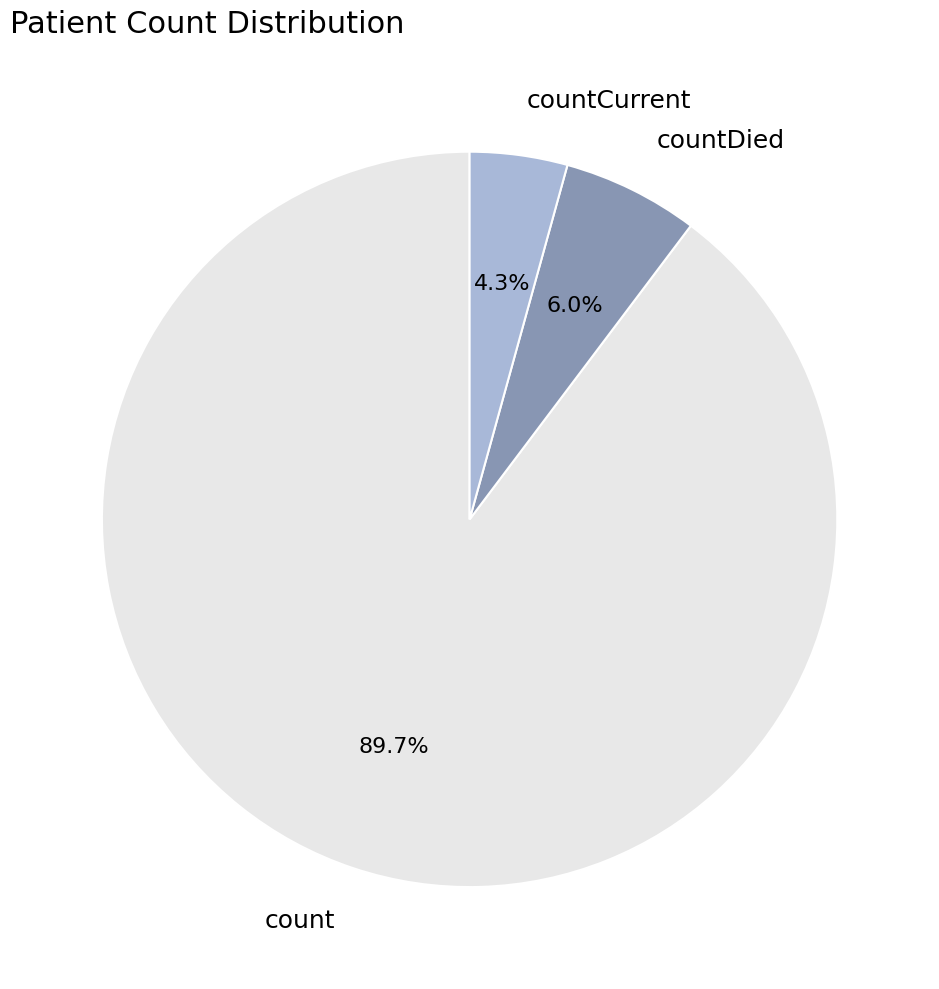

What is the majority slice?

count